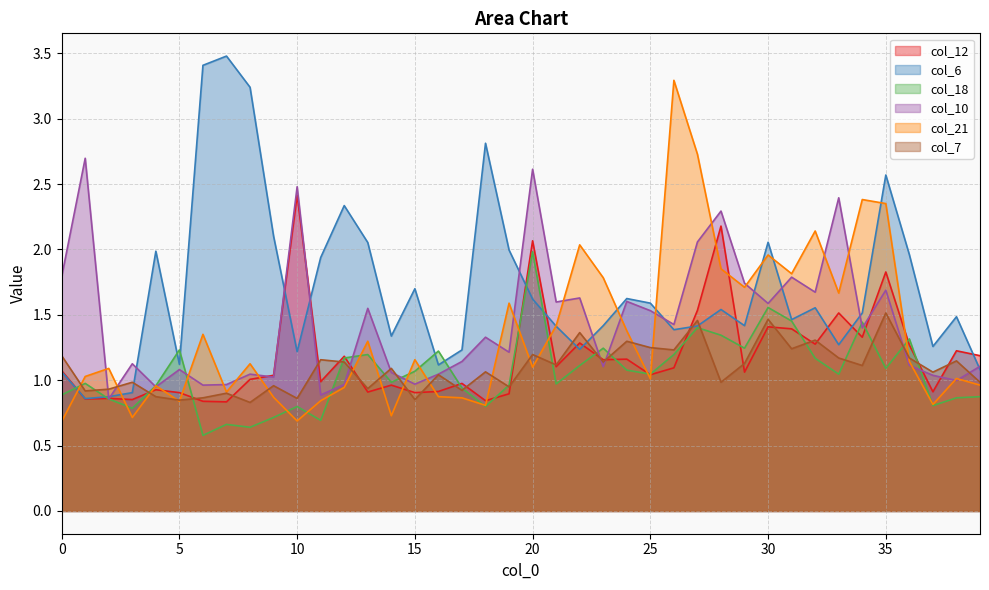

How many intersections are there between col_18 and col_21?

17